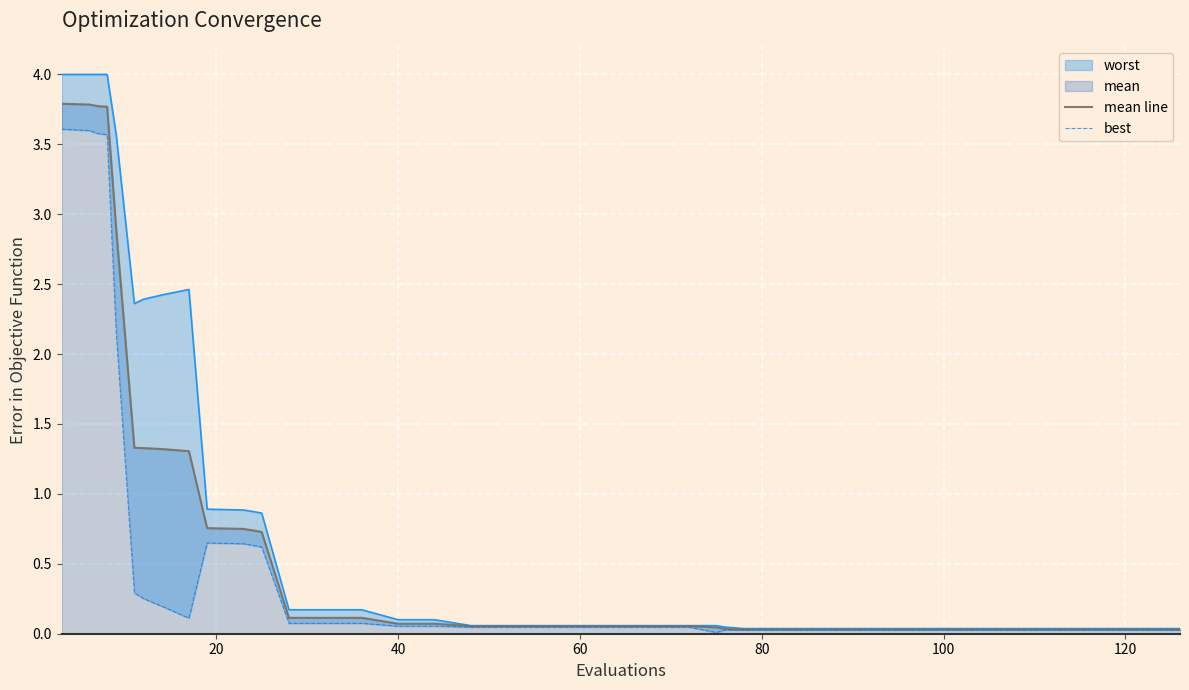

Reading left to right, extract all data points from this chart.

mean line: 3.8	3.8	3.8	3.8	2.9	1.3	1.3	1.3	1.3	0.8	0.7	0.7	0.7	0.1	0.1	0.1	0.1	0.1	0.1	0.1	0.1	0.1	0.1	0.1	0.1	0.0	0.0	0.0	0.0	0.0	0.0	0.0	0.0	0.0	0.0	0.0	0.0	0.0	0.0	0.0
best: 3.6	3.6	3.6	3.6	2.2	0.3	0.3	0.2	0.1	0.6	0.6	0.6	0.6	0.1	0.1	0.1	0.1	0.1	0.0	0.0	0.0	0.0	0.0	0.0	0.0	0.0	0.0	0.0	0.0	0.0	0.0	0.0	0.0	0.0	0.0	0.0	0.0	0.0	0.0	0.0